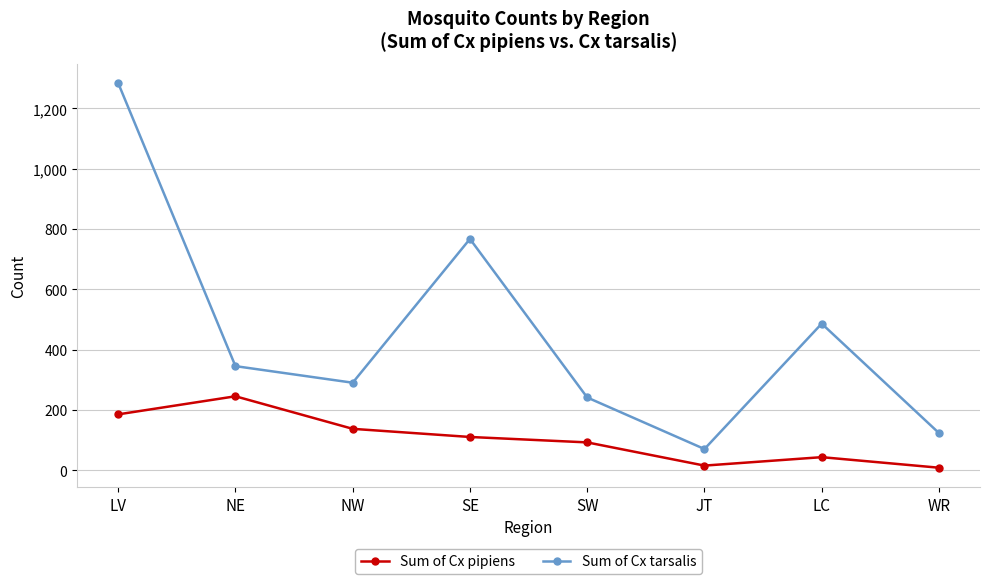

What is the label of the 5th point from the left?

SW